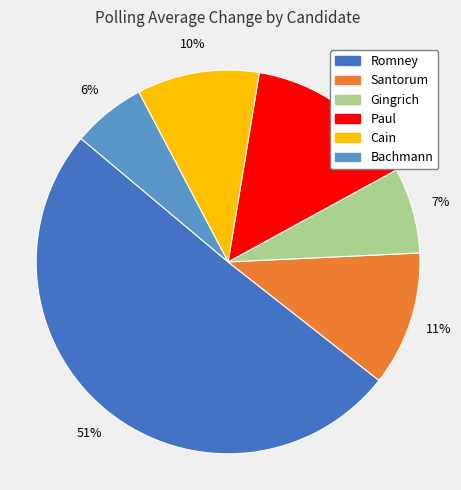

Is the sum of Cain and Santorum greater than half?

No